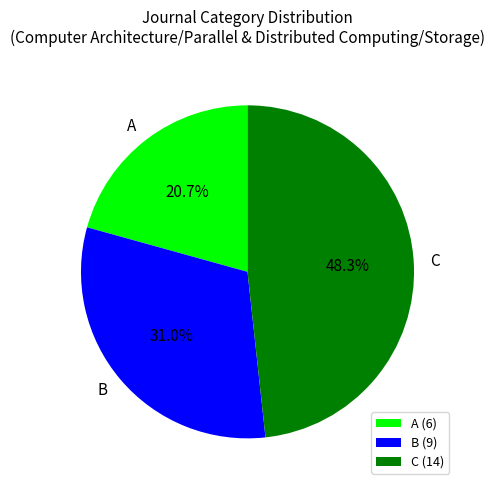

How many slices are in this pie chart?

3